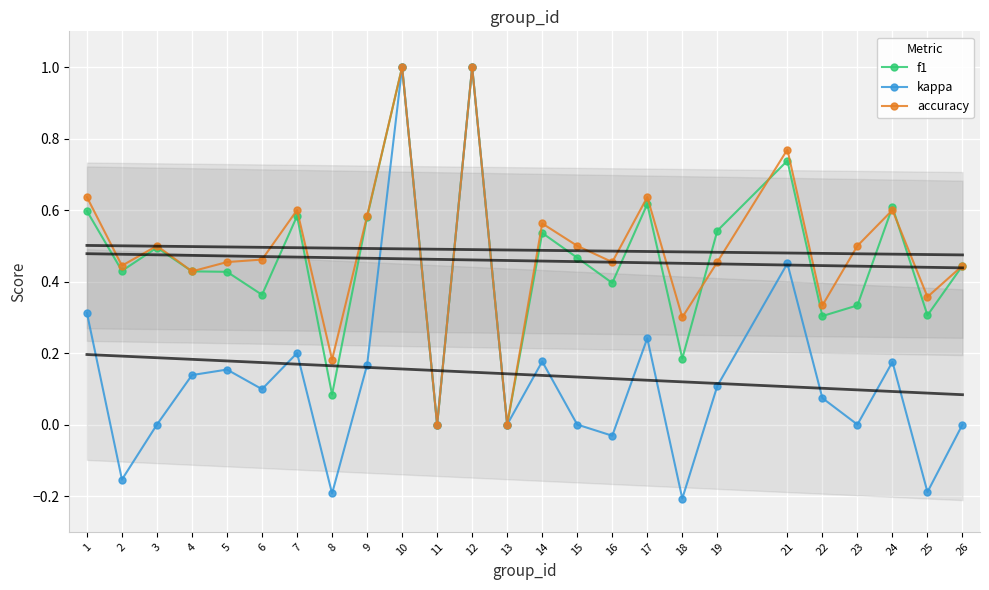

Reading left to right, extract all data points from this chart.

f1: 1=0.6	2=0.4	3=0.5	4=0.4	5=0.4	6=0.4	7=0.6	8=0.1	9=0.6	10=1.0	11=0.0	12=1.0	13=0.0	14=0.5	15=0.5	16=0.4	17=0.6	18=0.2	19=0.5	21=0.7	22=0.3	23=0.3	24=0.6	25=0.3	26=0.4
kappa: 1=0.3	2=-0.2	3=0.0	4=0.1	5=0.2	6=0.1	7=0.2	8=-0.2	9=0.2	10=1.0	11=0.0	12=1.0	13=0.0	14=0.2	15=0.0	16=-0.0	17=0.2	18=-0.2	19=0.1	21=0.5	22=0.1	23=0.0	24=0.2	25=-0.2	26=0.0
accuracy: 1=0.6	2=0.4	3=0.5	4=0.4	5=0.5	6=0.5	7=0.6	8=0.2	9=0.6	10=1.0	11=0.0	12=1.0	13=0.0	14=0.6	15=0.5	16=0.5	17=0.6	18=0.3	19=0.5	21=0.8	22=0.3	23=0.5	24=0.6	25=0.4	26=0.4